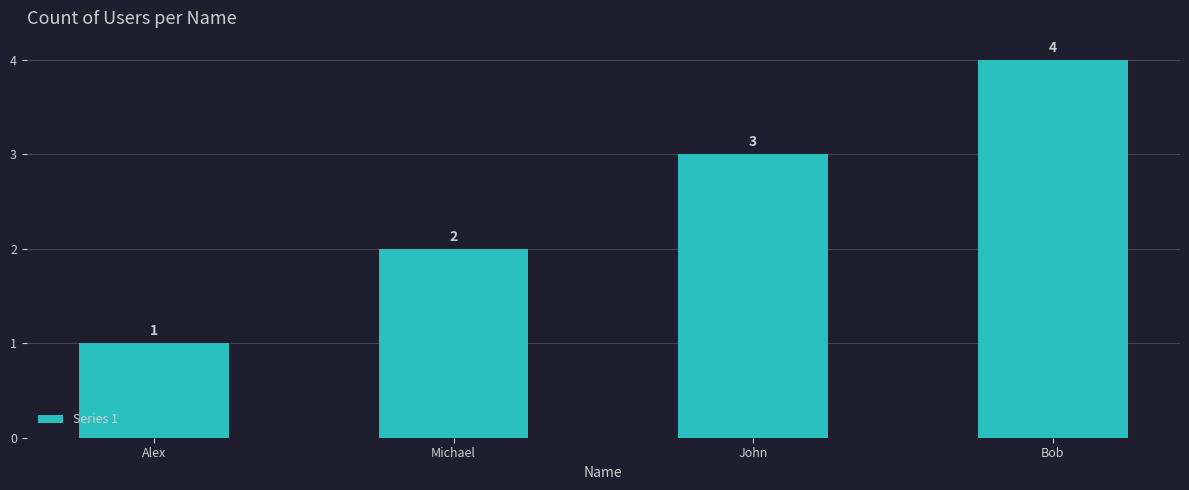

Reading left to right, extract all data points from this chart.

Alex=1	Michael=2	John=3	Bob=4